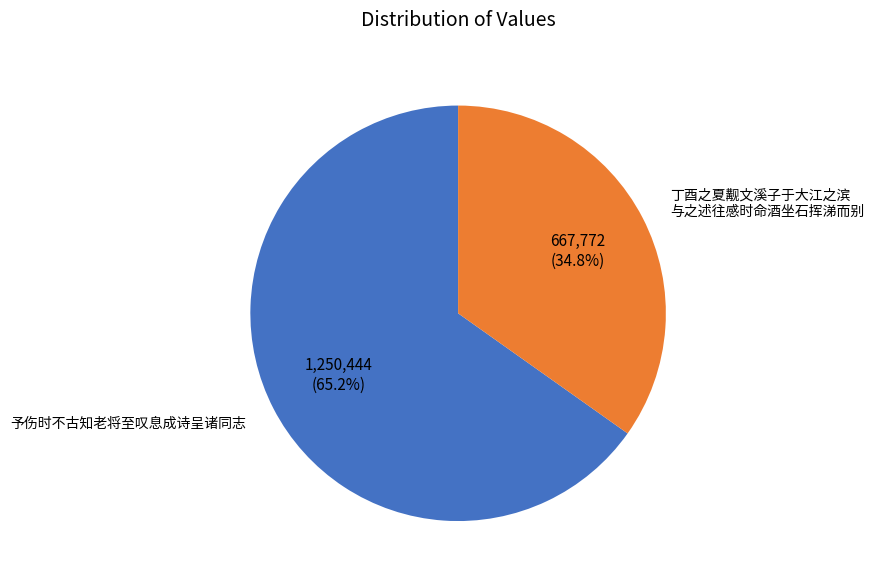

Combined, do 予伤时不古知老将至叹息成诗呈诸同志 and 丁酉之夏觏文溪子于大江之滨 与之述往感时命酒坐石挥涕而别 account for over 50%?

Yes